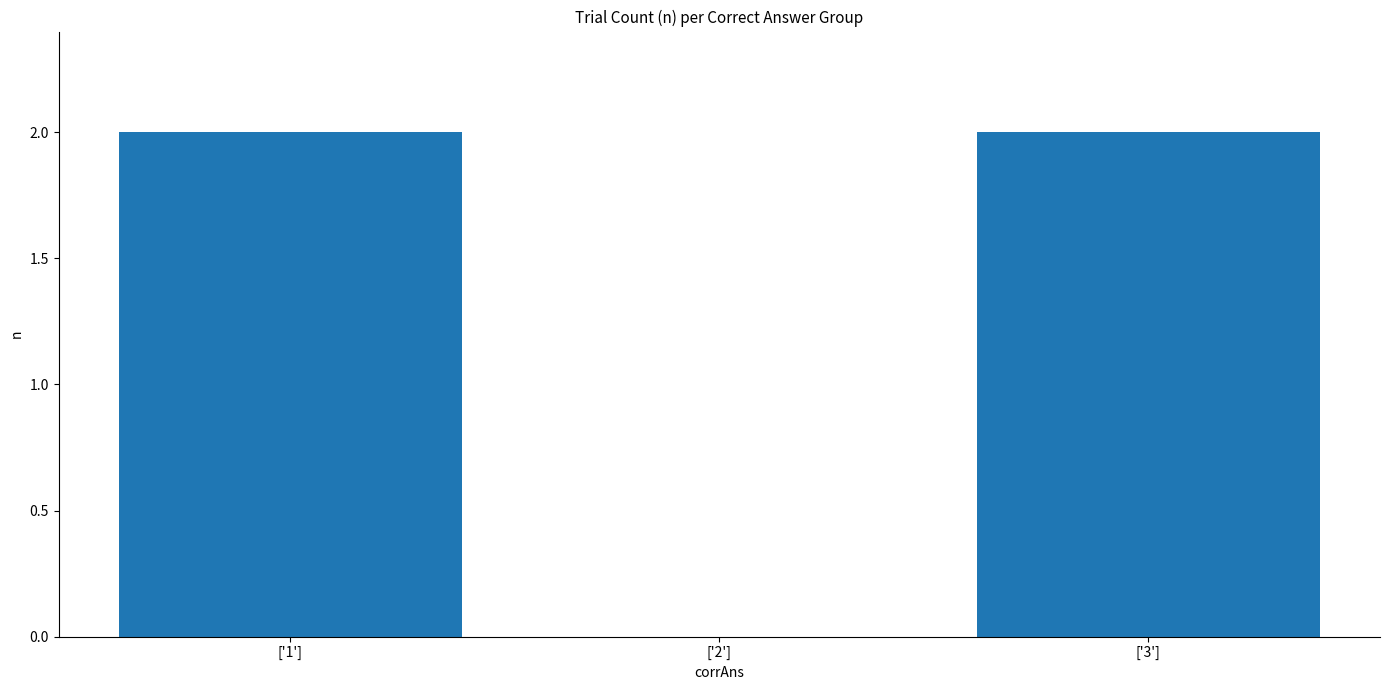

What is the sum of the values at ['3'] and ['2']?

2